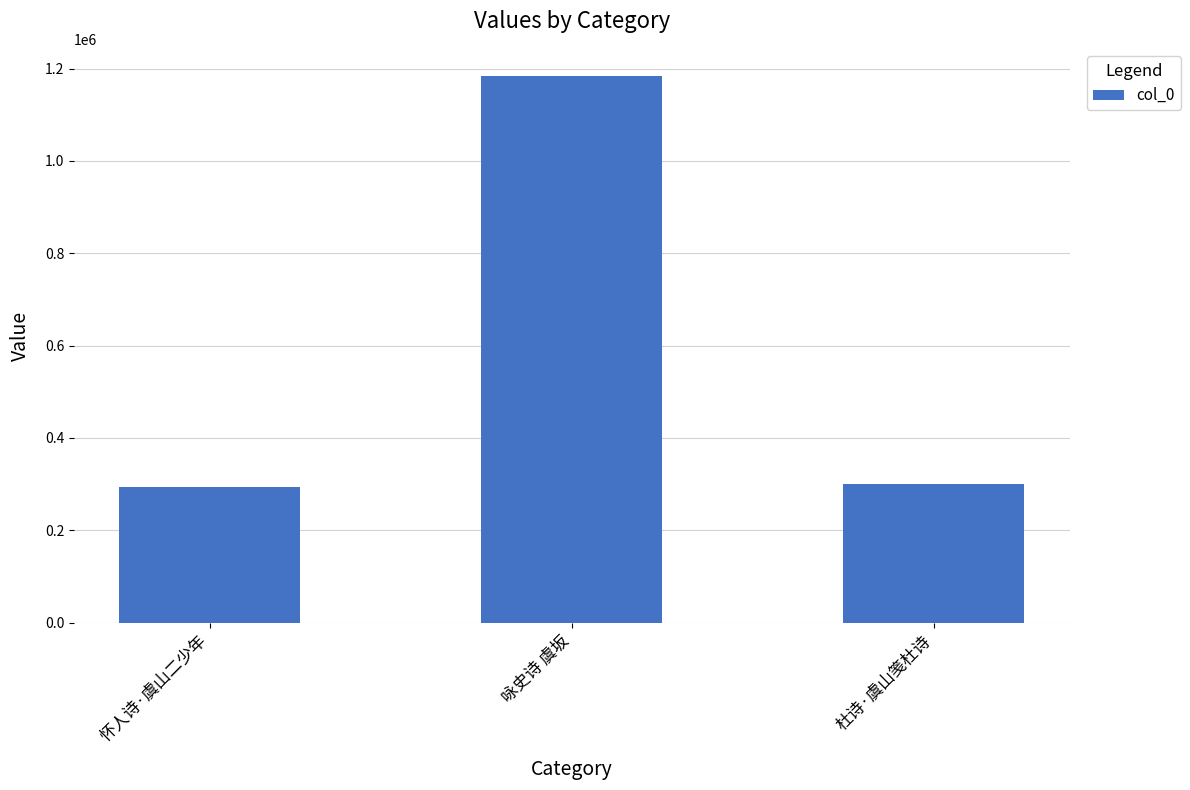

What position from the right is 咏史诗 虞坂?

2